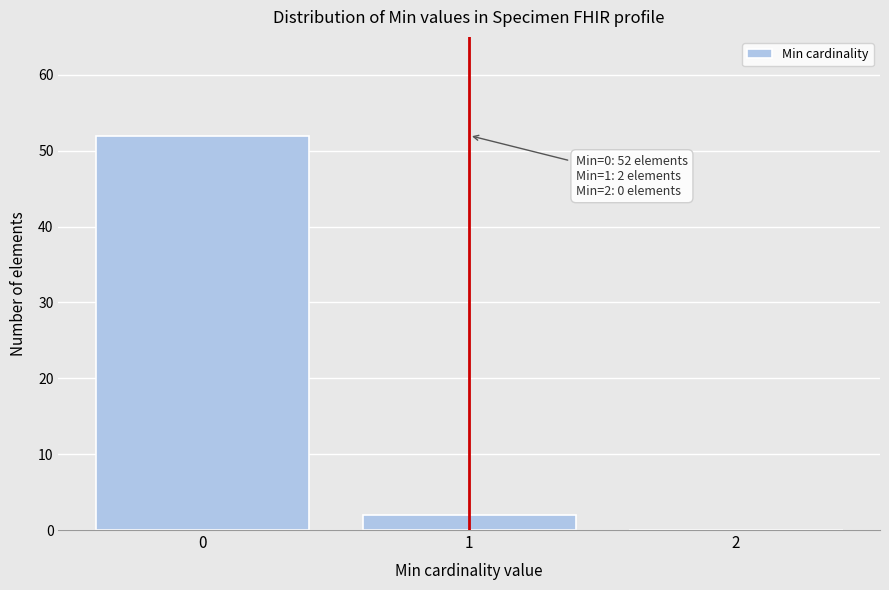

Reading right to left, transcribe all the data shown in this chart.

2=0	1=2	0=52